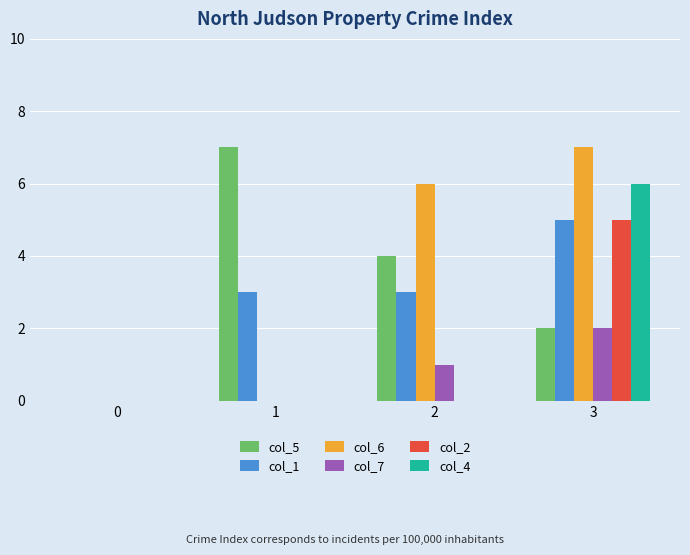

Count the number of data series in this chart.

6